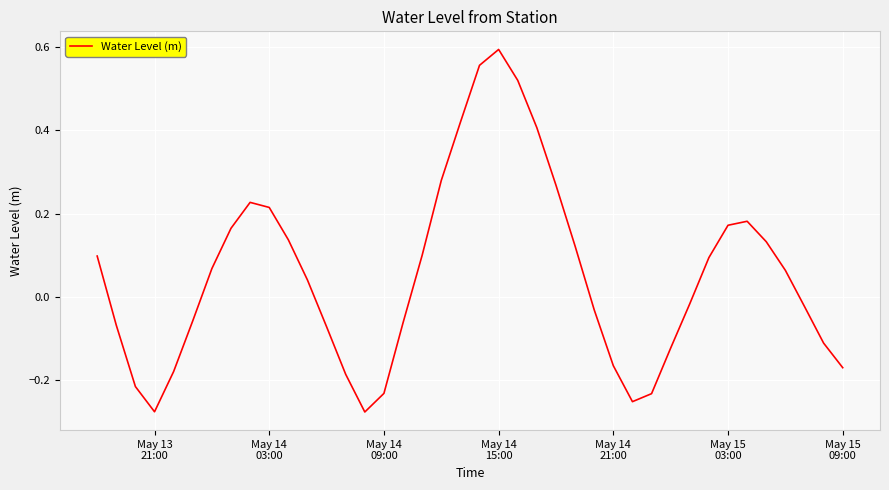

What is the difference between the maximum and minimum values?

0.9